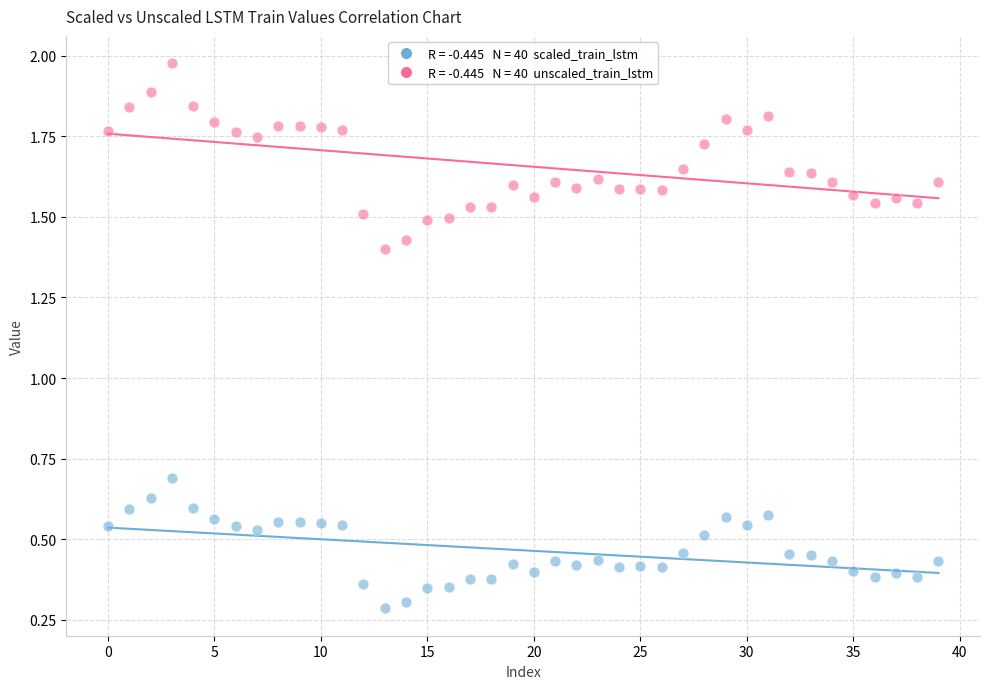

Across all series, what Y value is closest to 1?

0.7